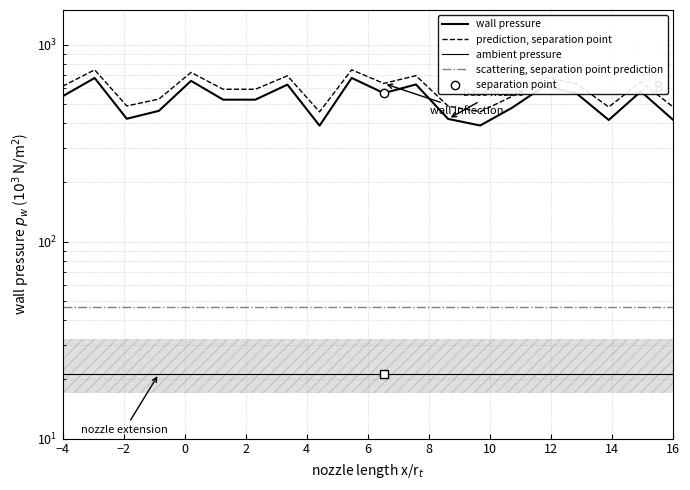

True or false: scattering, separation point prediction and ambient pressure intersect in this chart.

False